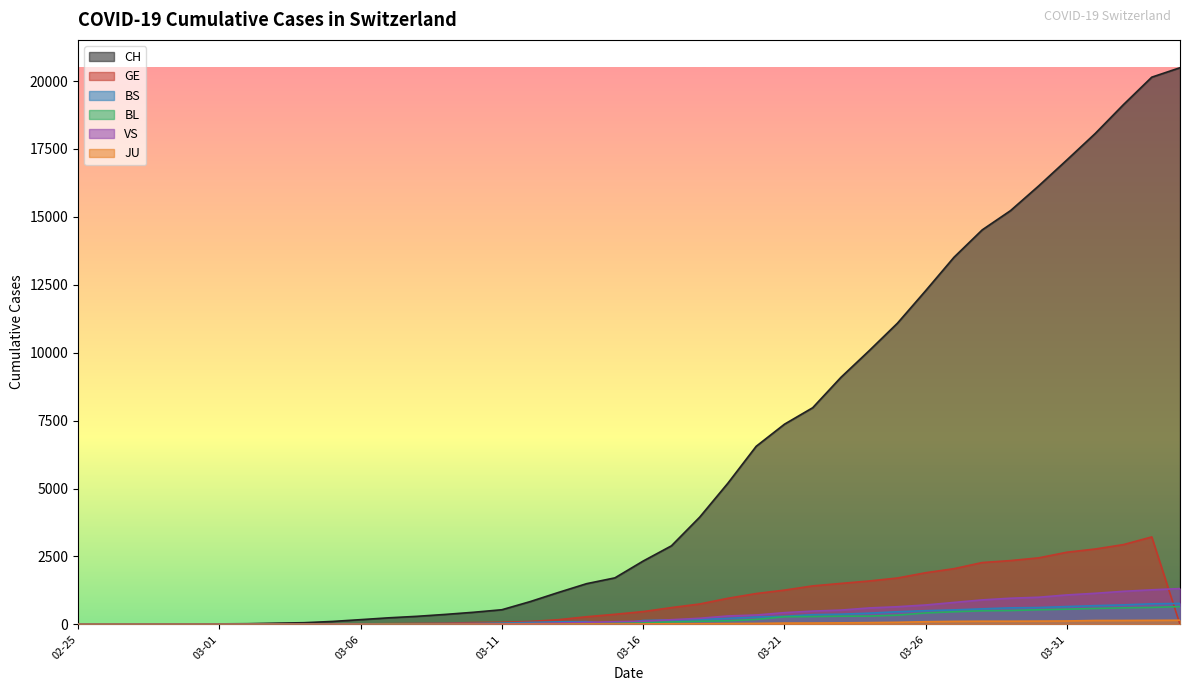

Does the chart have visible grid lines?

No